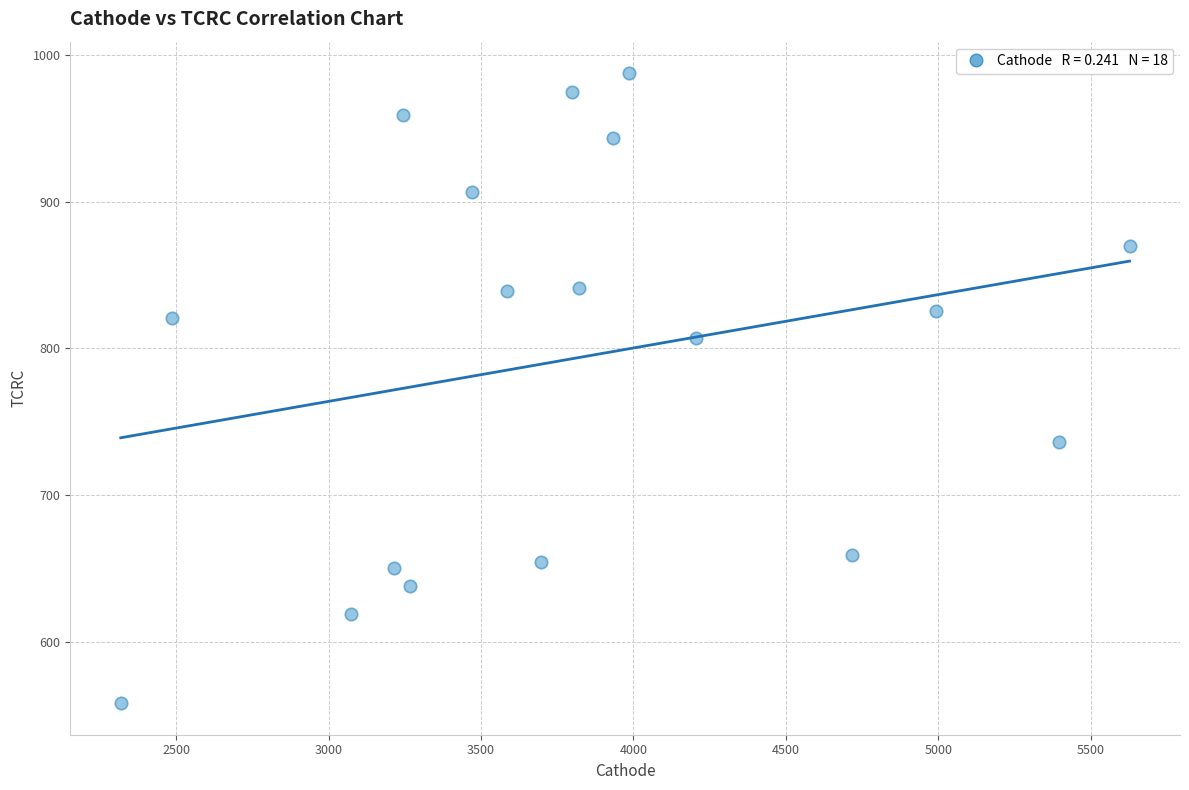

What is the range of X values (max minus min)?

3309.9